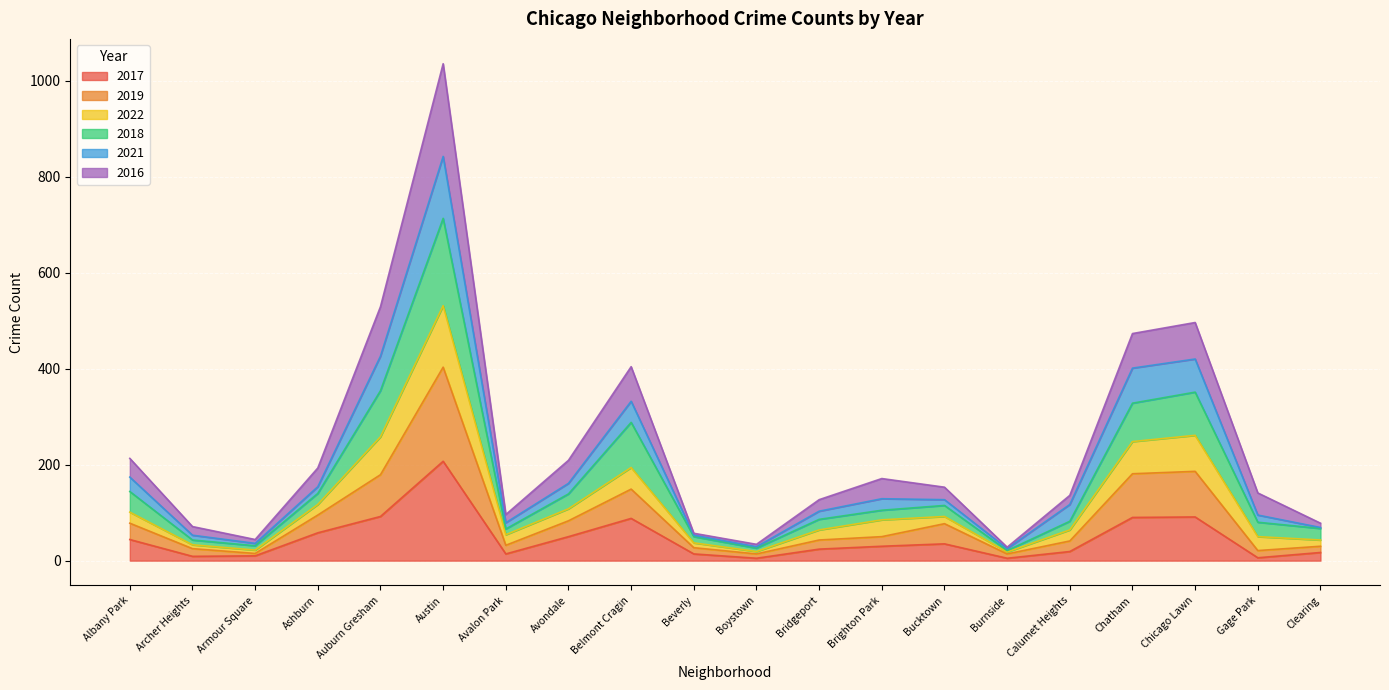

What position from the right is Chicago Lawn?

3